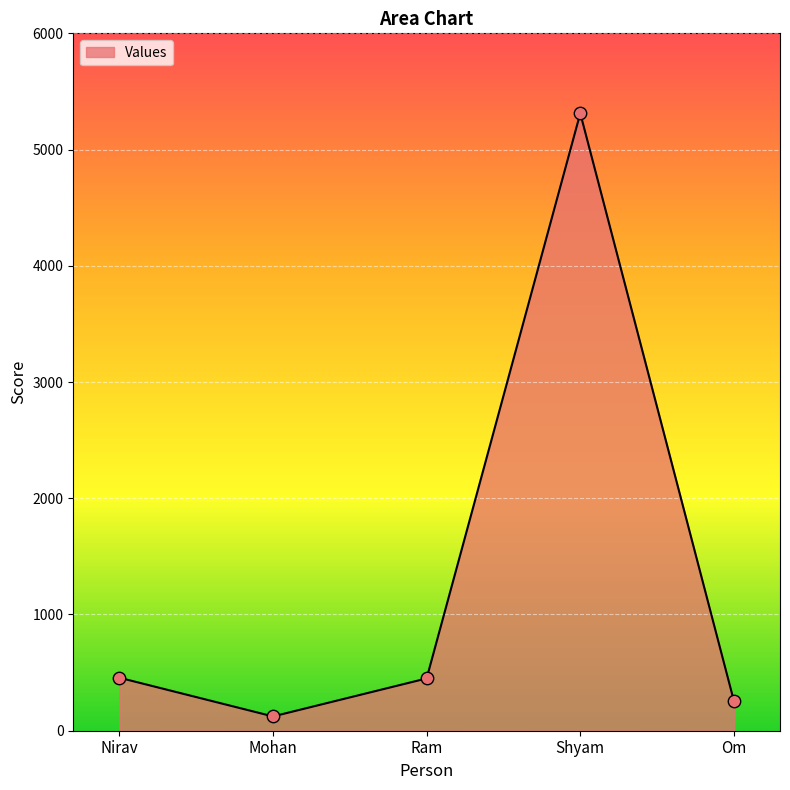

What is the change in value from Mohan to Shyam?

+5189